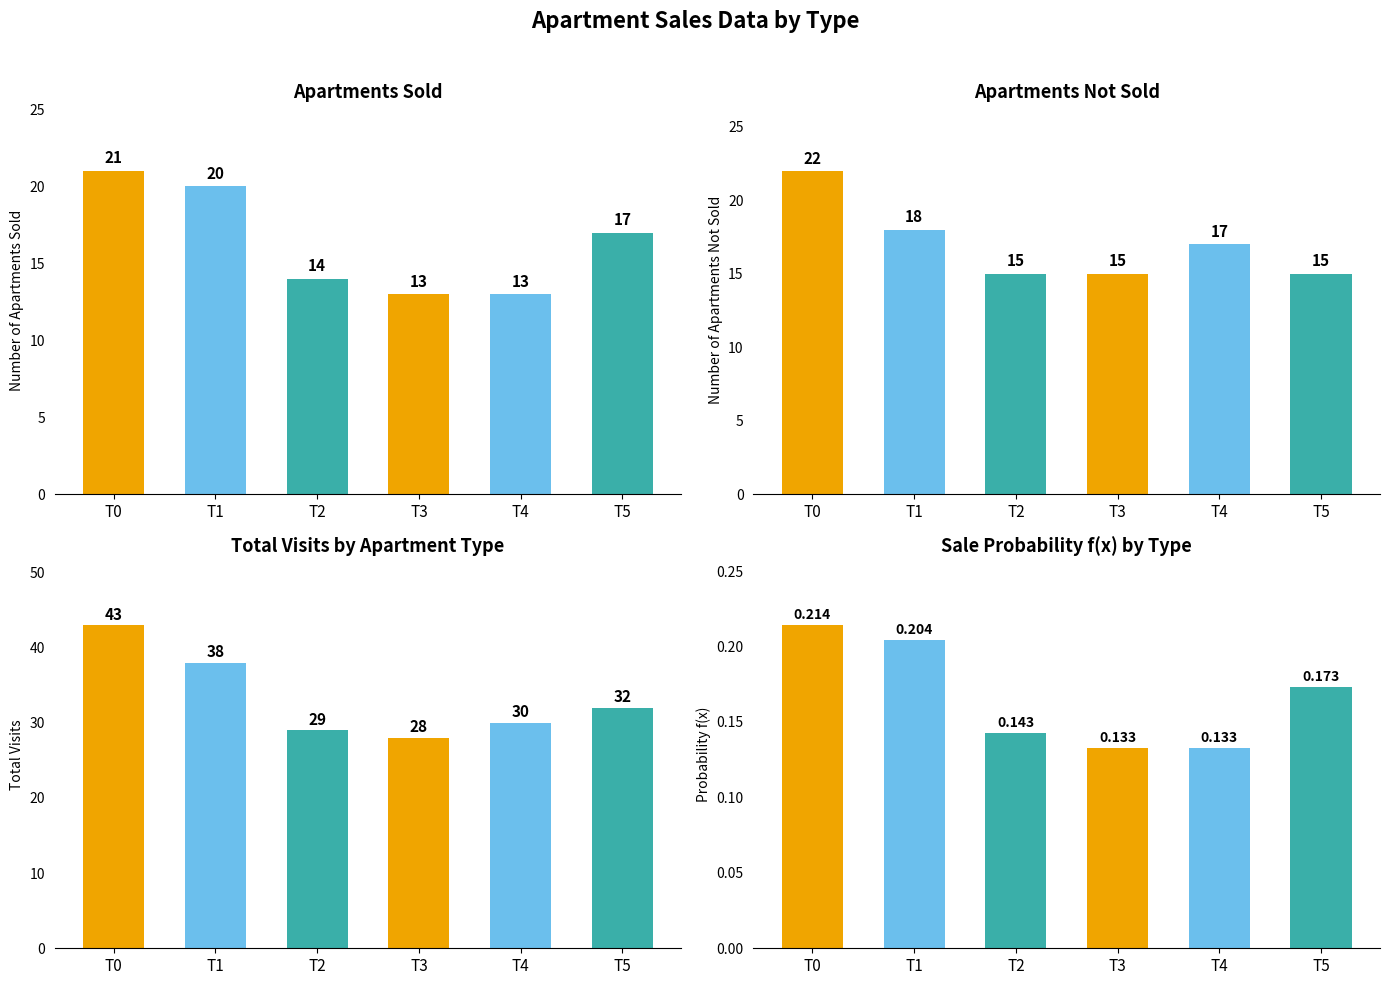

What is the difference between the second highest and second lowest values in the f(x) series?

0.1